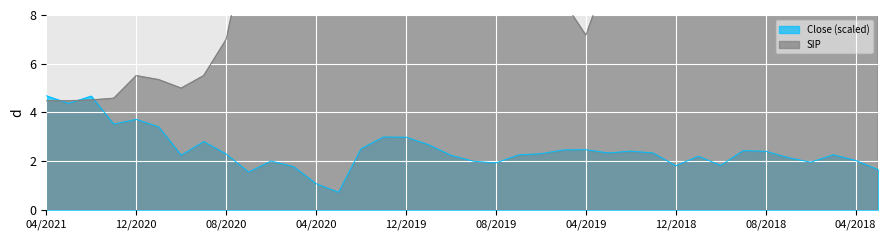

Which series ends up on top after the final intersection of SIP and Close?

SIP